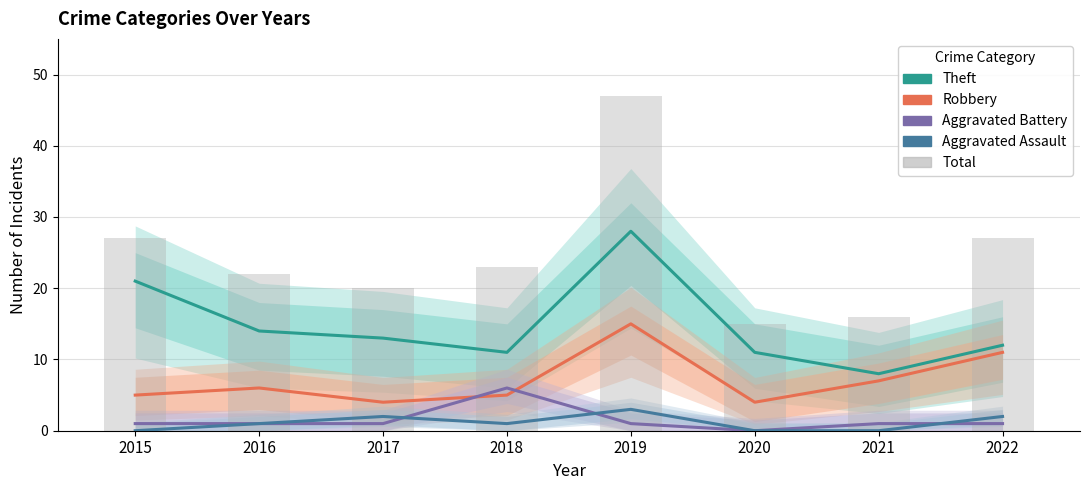

What is the difference between the maximum and minimum values in the Aggravated Battery series?

6